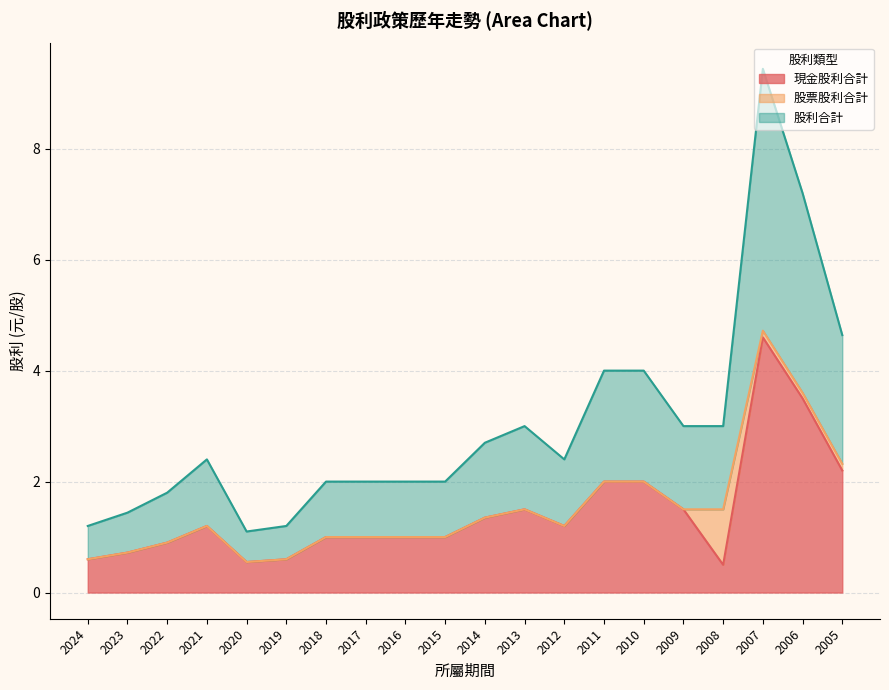

What is the value of the 股利合計 point at the 9th from the left?

1.0